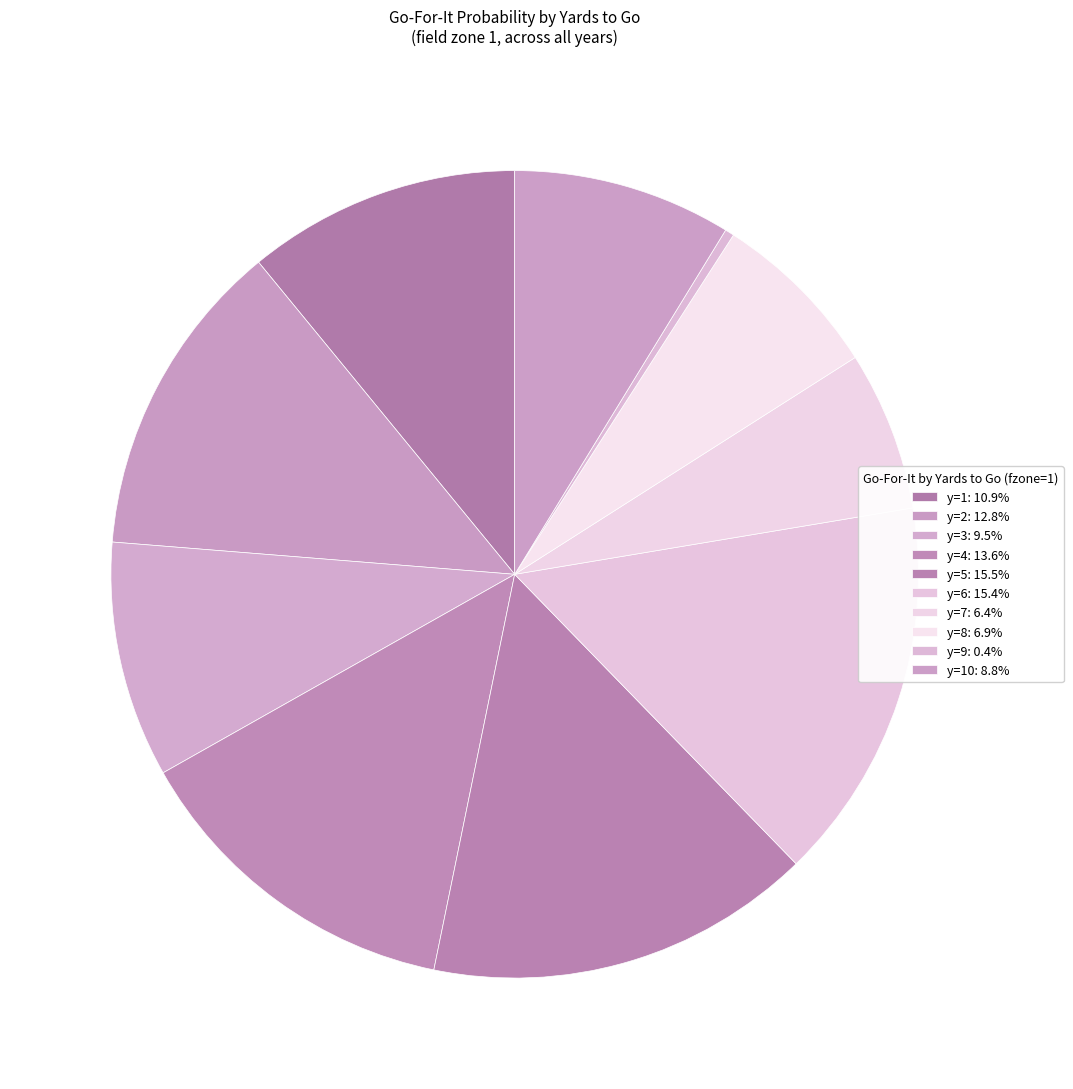

Which slice is the largest?

y=5